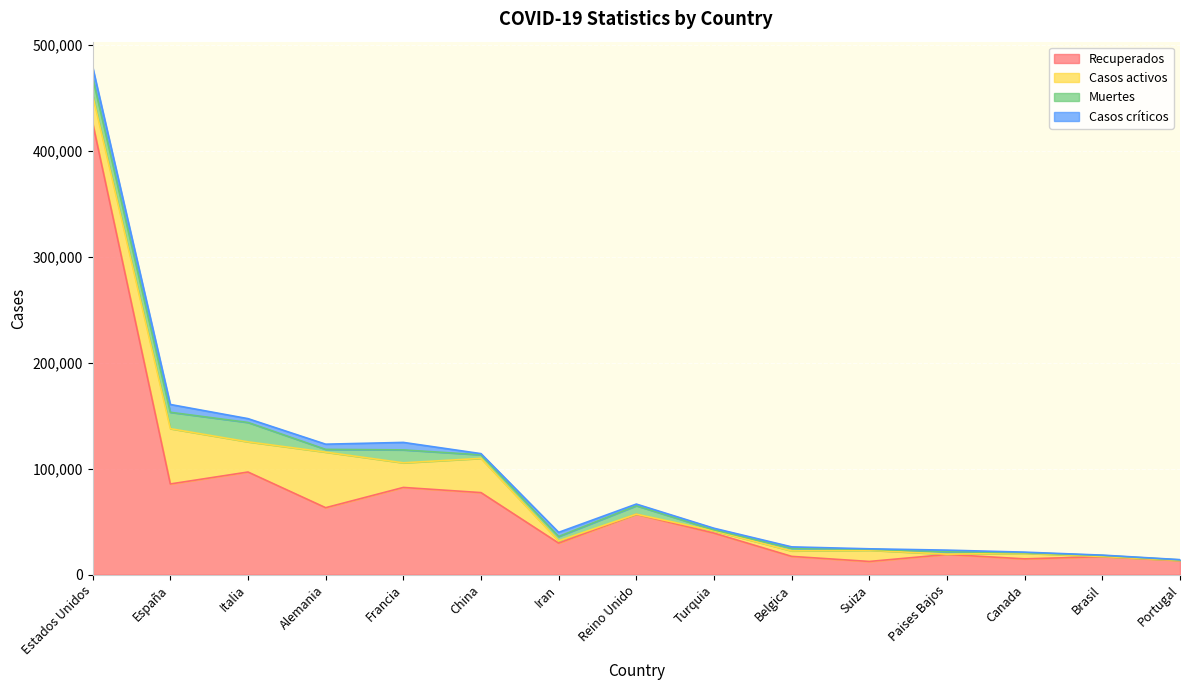

How many interior local valleys does the Casos activos series have?

5